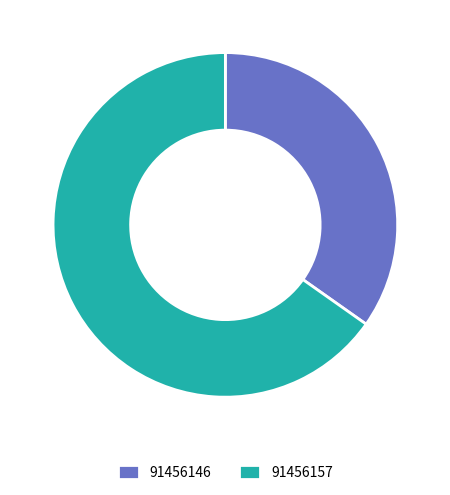

What is the ratio of the value at 91456146 to the value at 91456157?

0.5